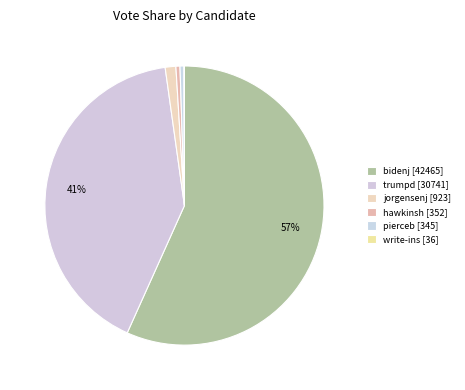

Is bidenj the majority of the pie?

Yes